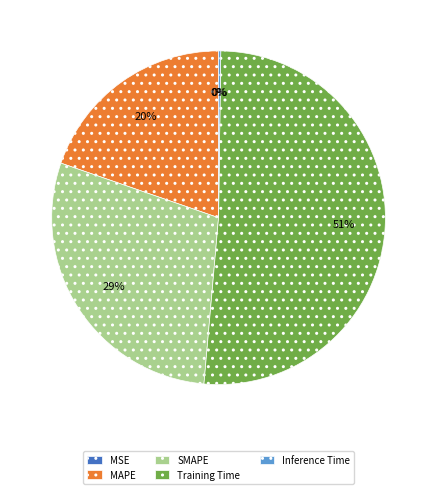

To the nearest percent, what is the average slice percentage?

20%